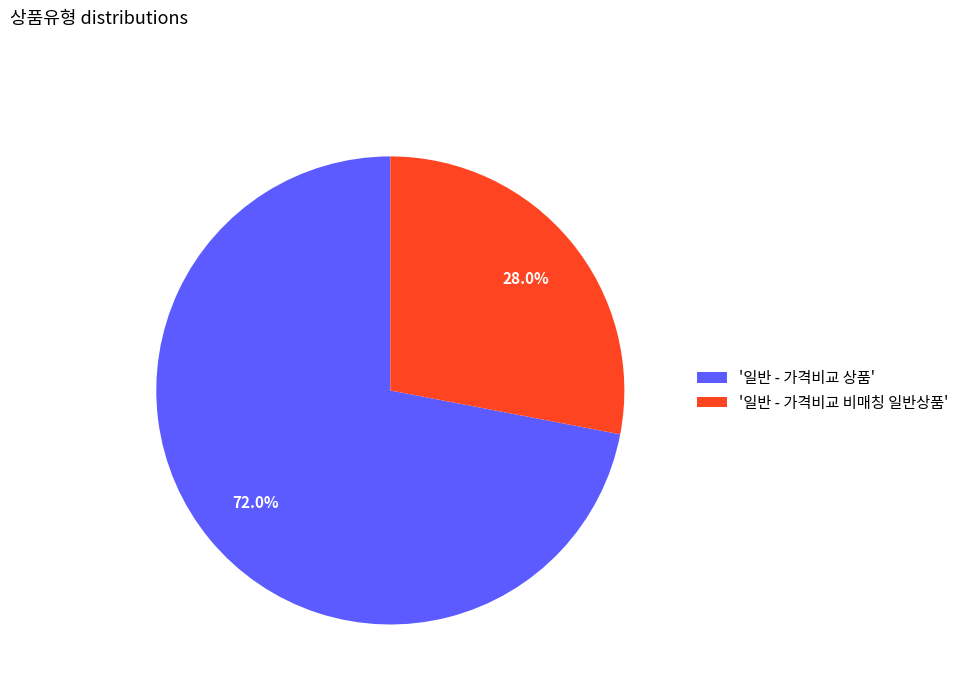

Is there a majority slice in this chart?

Yes